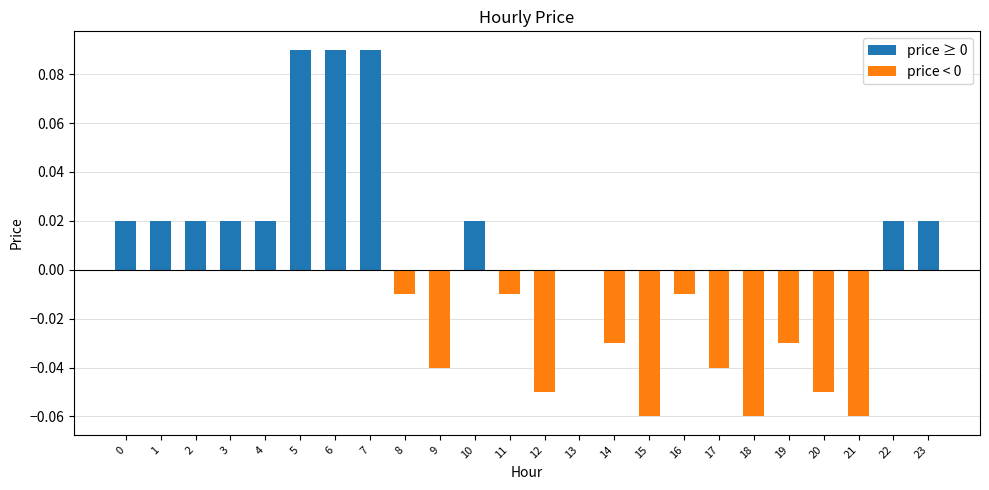

Which has a higher value, 3 or 7?

7